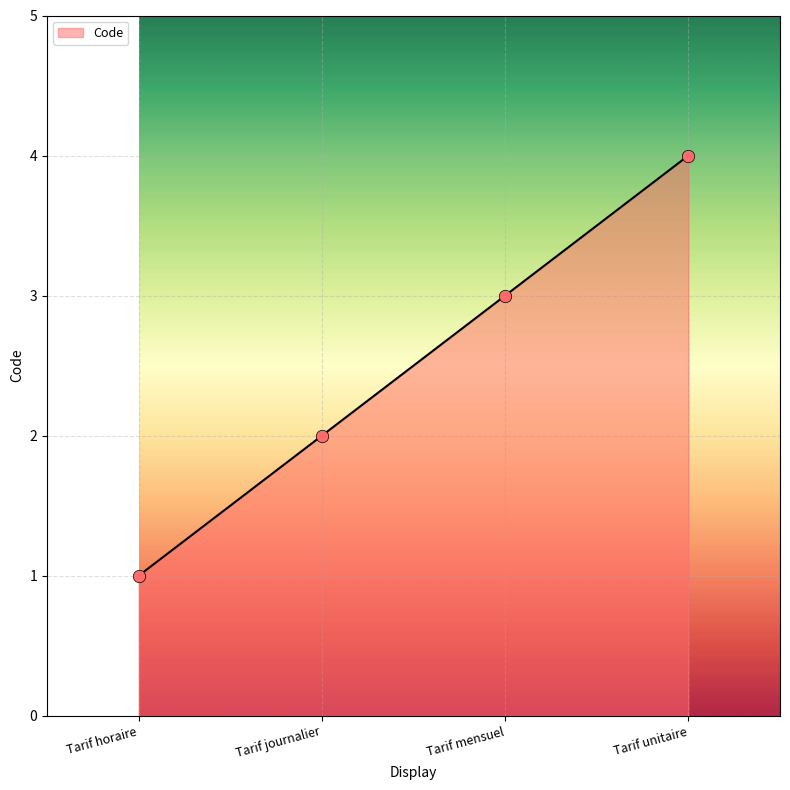

Which has a higher value, Tarif unitaire or Tarif horaire?

Tarif unitaire